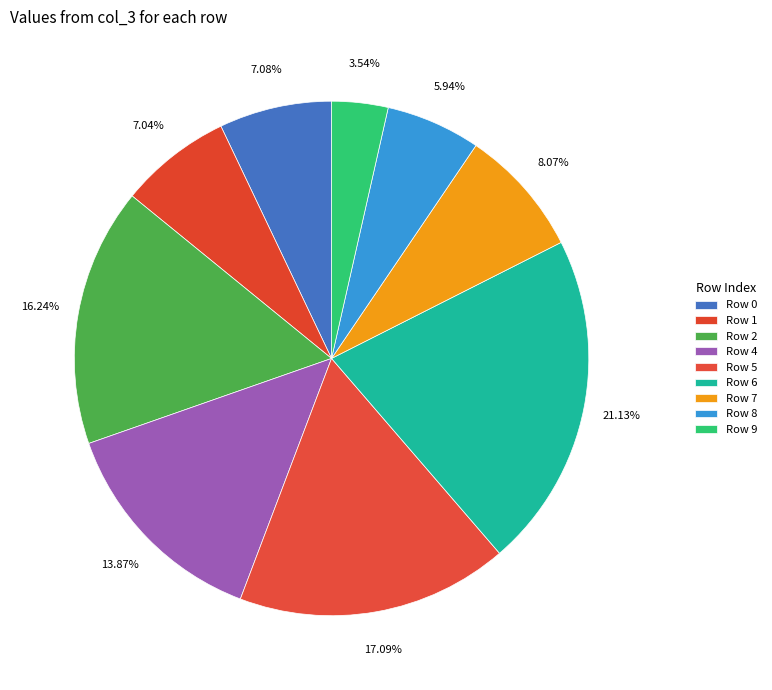

Count the number of slices in the pie.

9